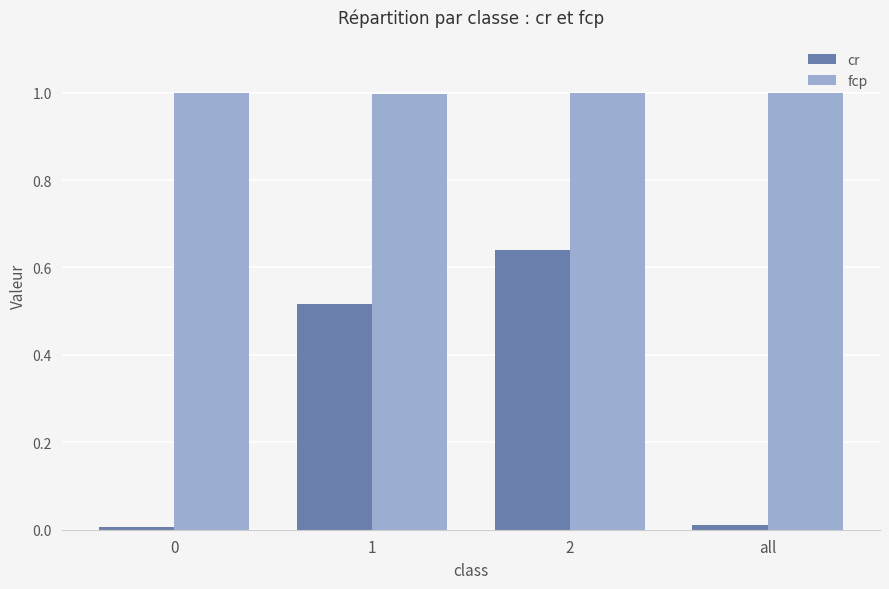

What is the spread (max minus min) of values at 2?

0.4